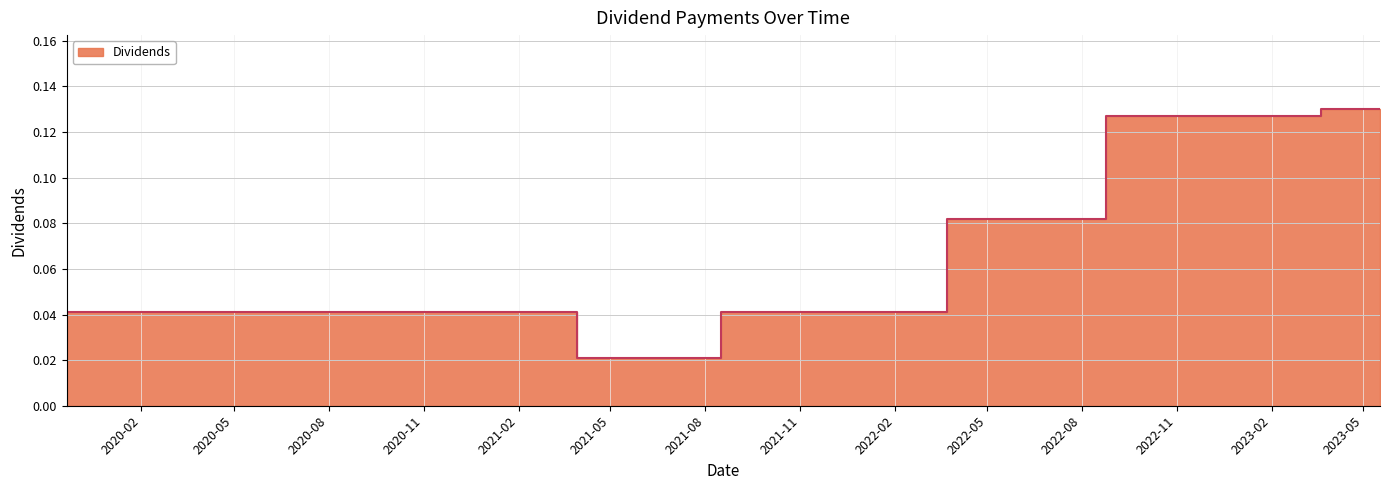

The chart shows a value of 0.0 at 2019-11-21. True or false?

False